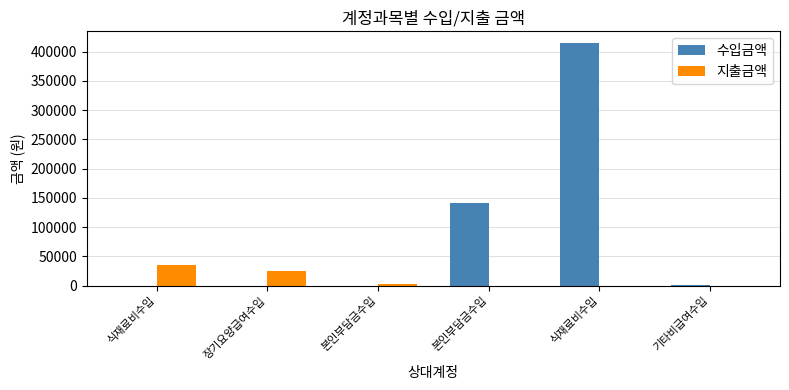

What is the difference between the maximum and minimum values in the 수입금액 series?

414000